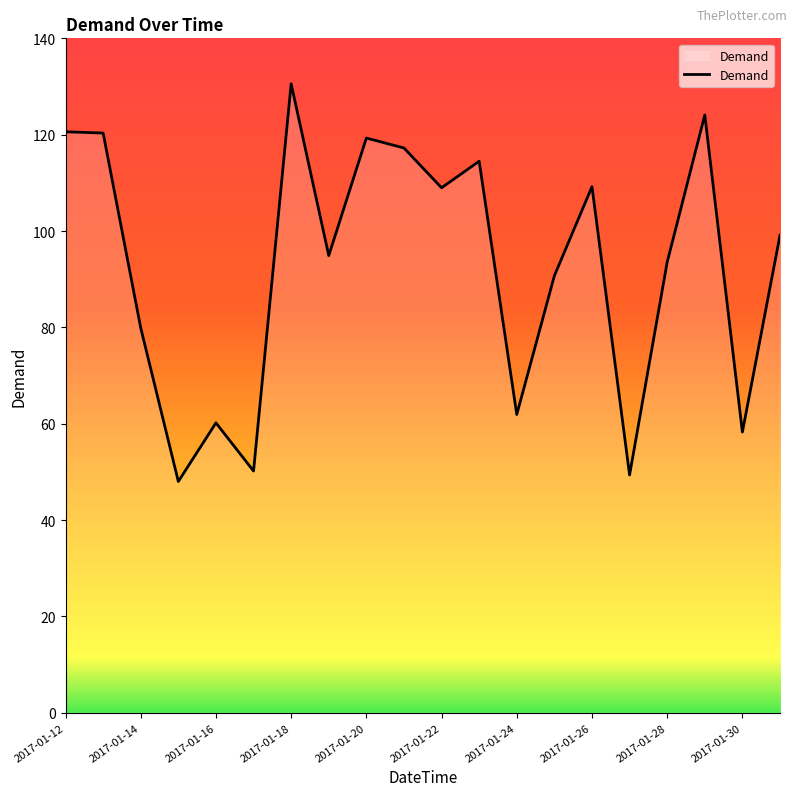

What is the greatest value displayed?

130.6